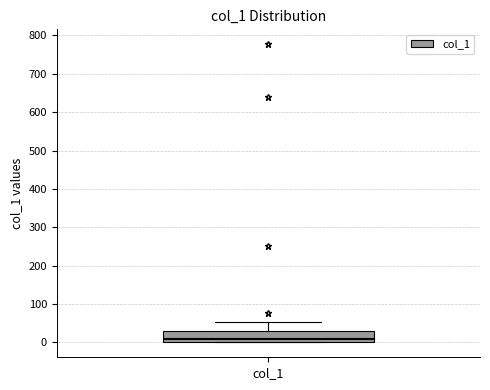

Transcribe this box plot: give where the median line is, the range the box spans, and where the two whiskers end, as read against the y-axis. The values are not printed on the chart, so give them approximately, as read against the axis.

median 10, box 0 to 30, whiskers 0 to 50